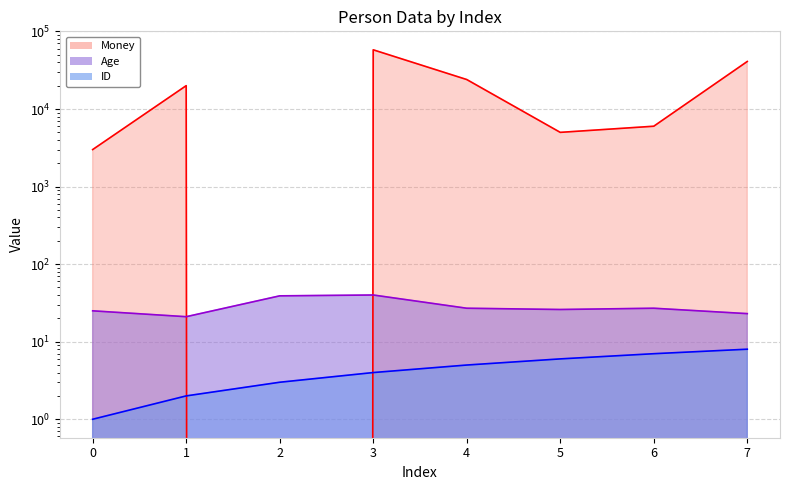

True or false: Age has a value of 23 at 7.

True